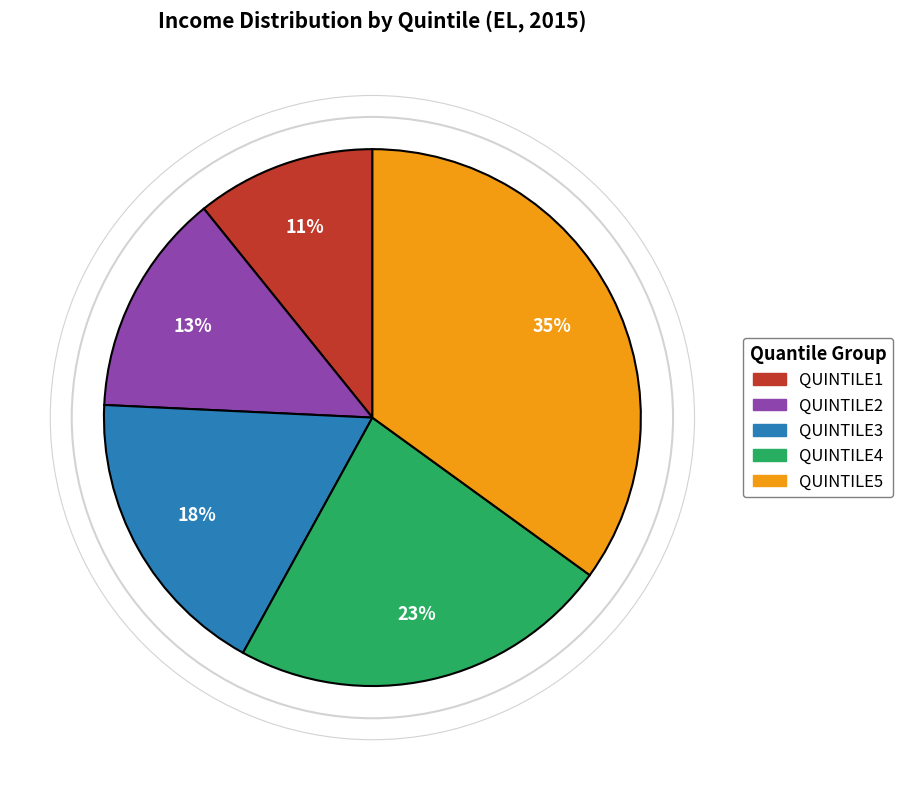

Does QUINTILE4 account for over 50% of the chart?

No